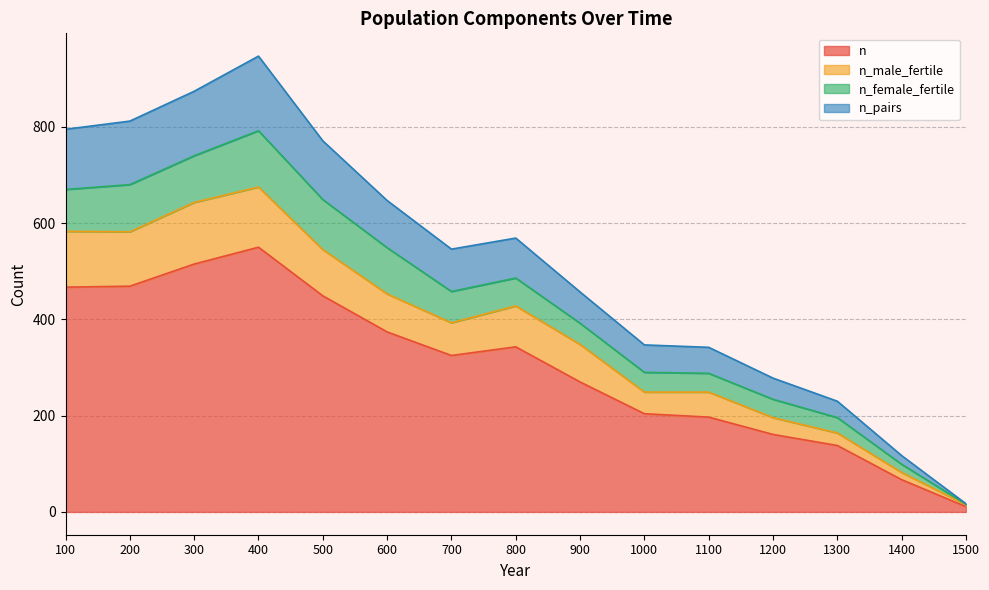

Where is the first local minimum for n?

700